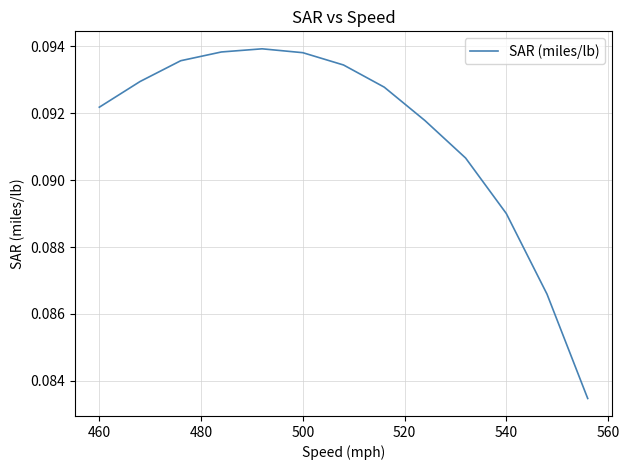

What is the average value?

0.1